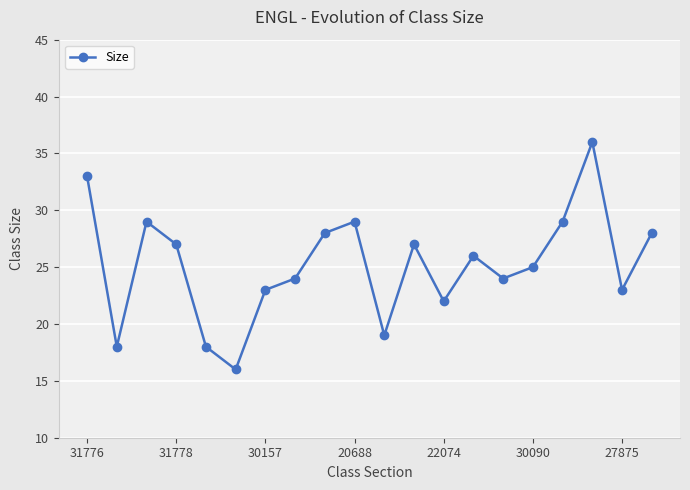

How many points are higher than both their immediate neighbors (excluding endpoints)?

5